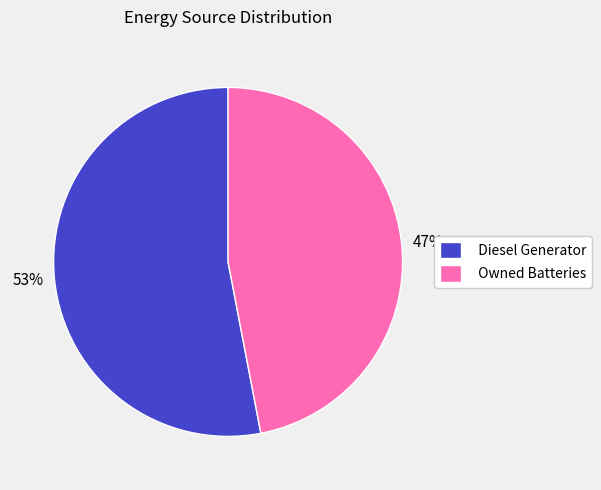

To the nearest percent, what is the average slice percentage?

50%